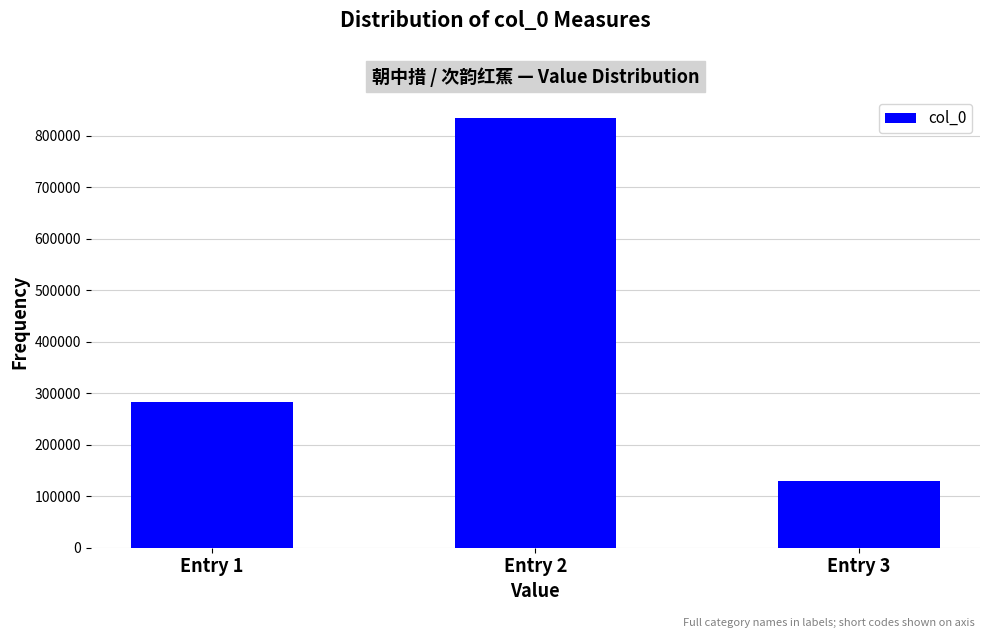

What is the minimum value shown in the chart?

130047